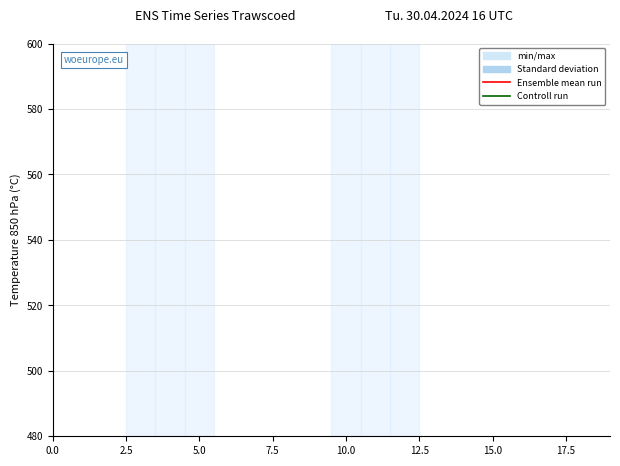

Between 13 and 17, which is larger?

17